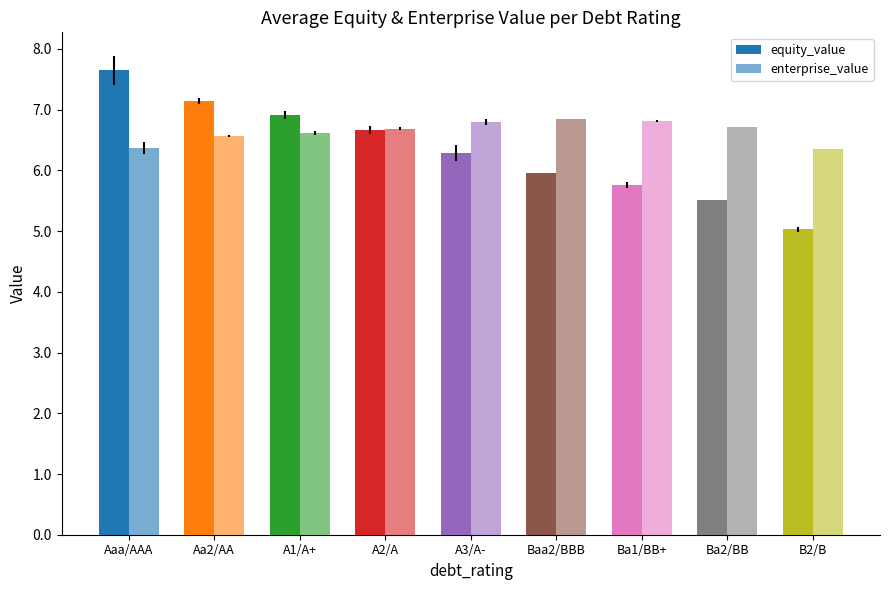

Count the number of data series in this chart.

2